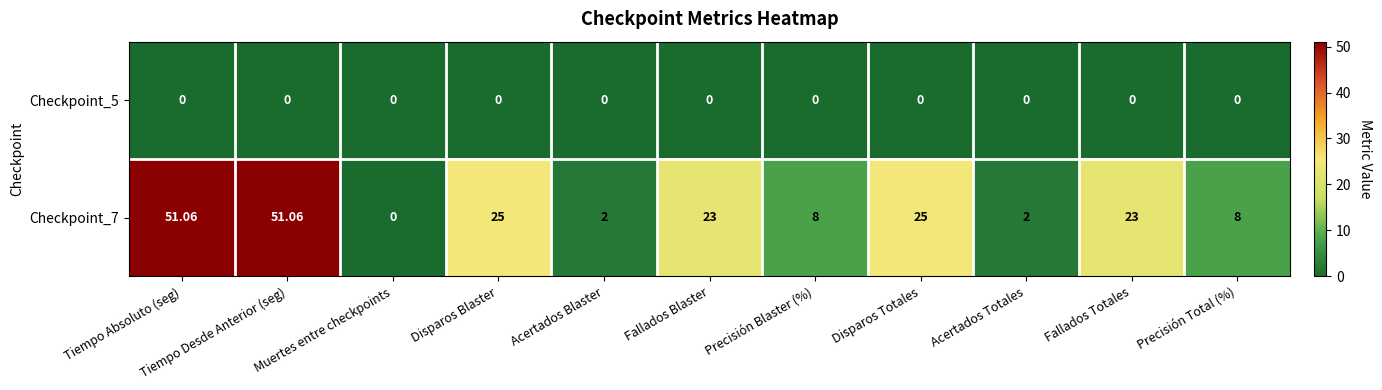

Which series changed the most between Tiempo Absoluto (seg) and Disparos Totales?

Checkpoint_7